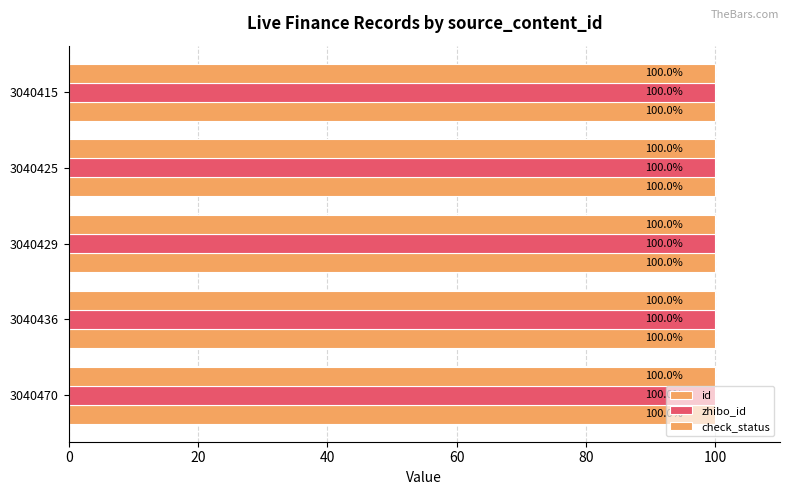

Count the number of data series in this chart.

3